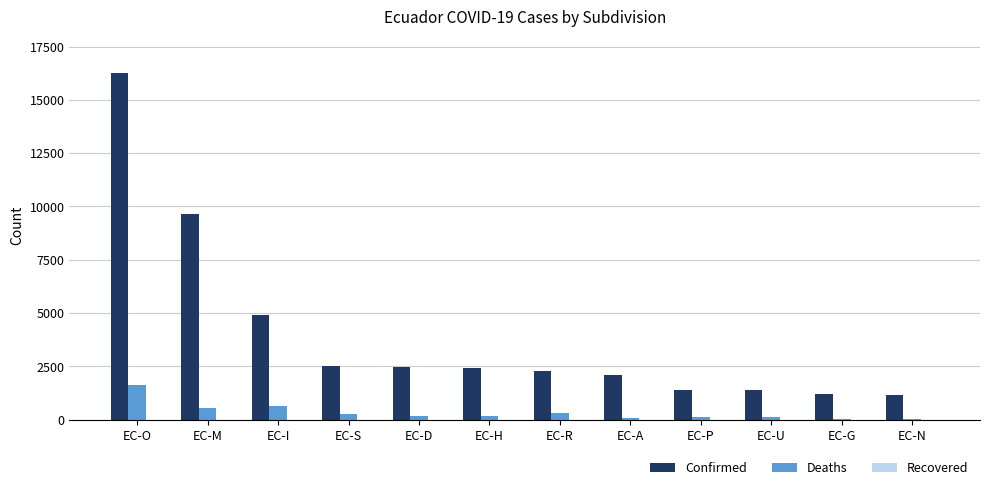

Which series has the largest total across all categories?

Confirmed